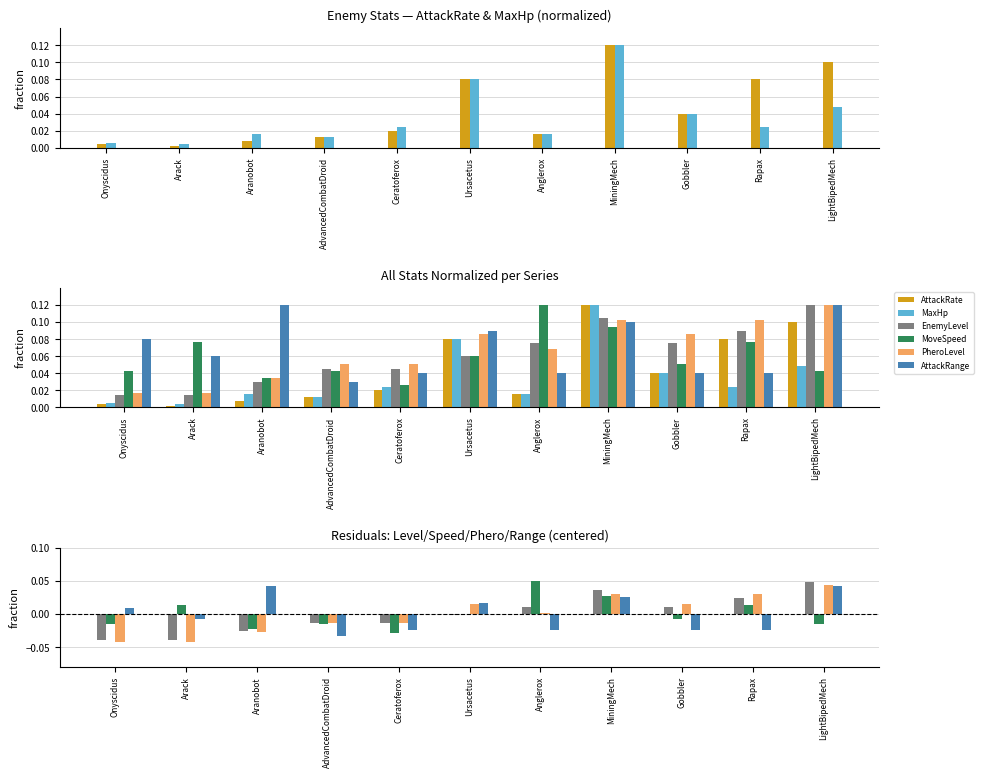

Which series has the widest spread of values?

AttackRate